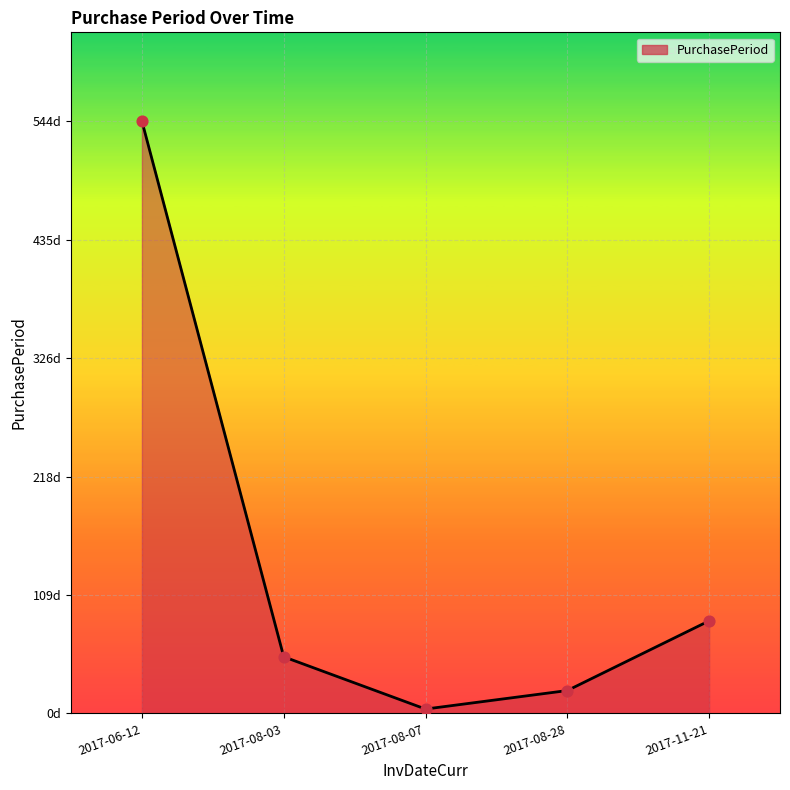

What is the ratio of the value at 2017-06-12 to the value at 2017-08-28?

25.9